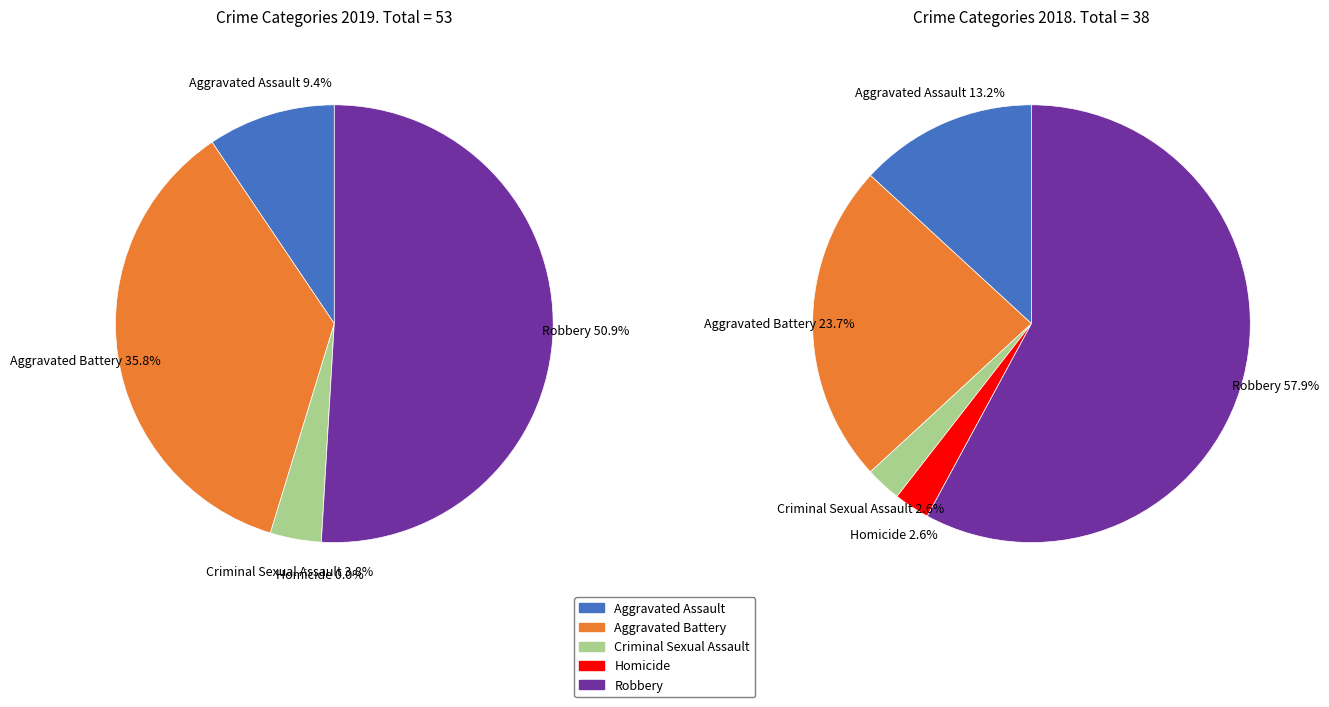

To the nearest percent, what is the combined percentage of Criminal Sexual Assault and Aggravated Assault?

13%